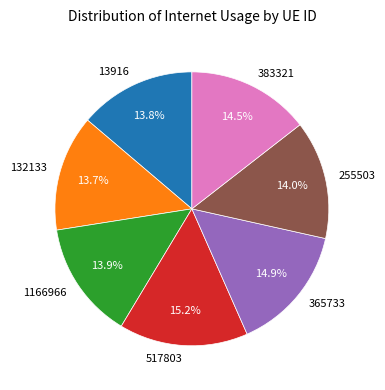

Does 365733 represent more than half of the total?

No